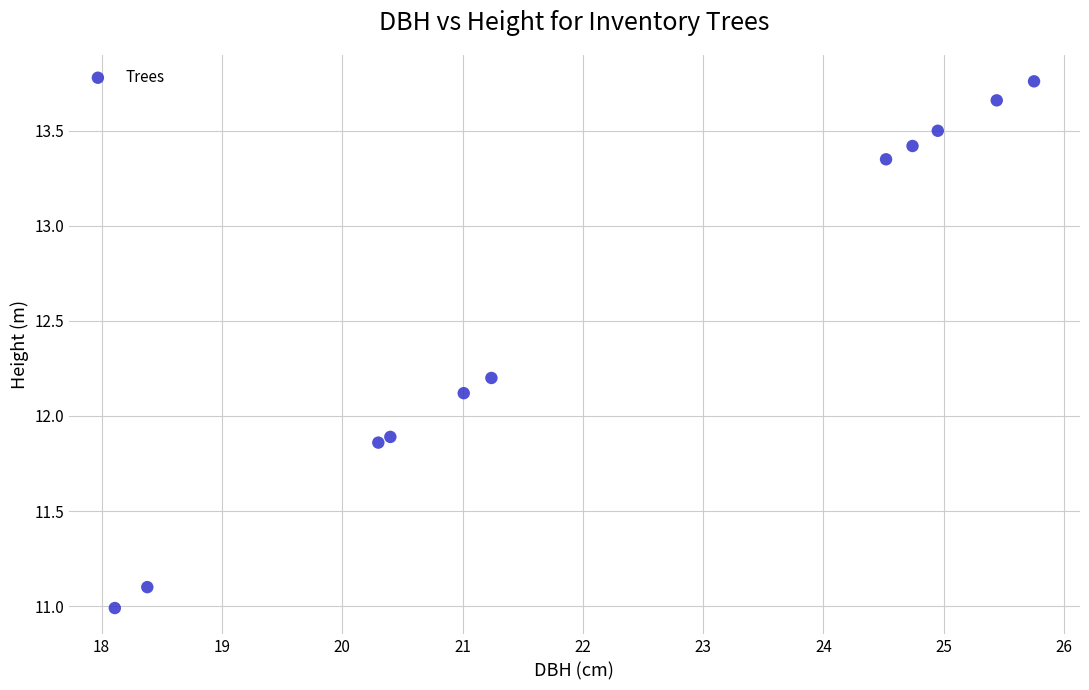

What is the range of X values (max minus min)?

7.6